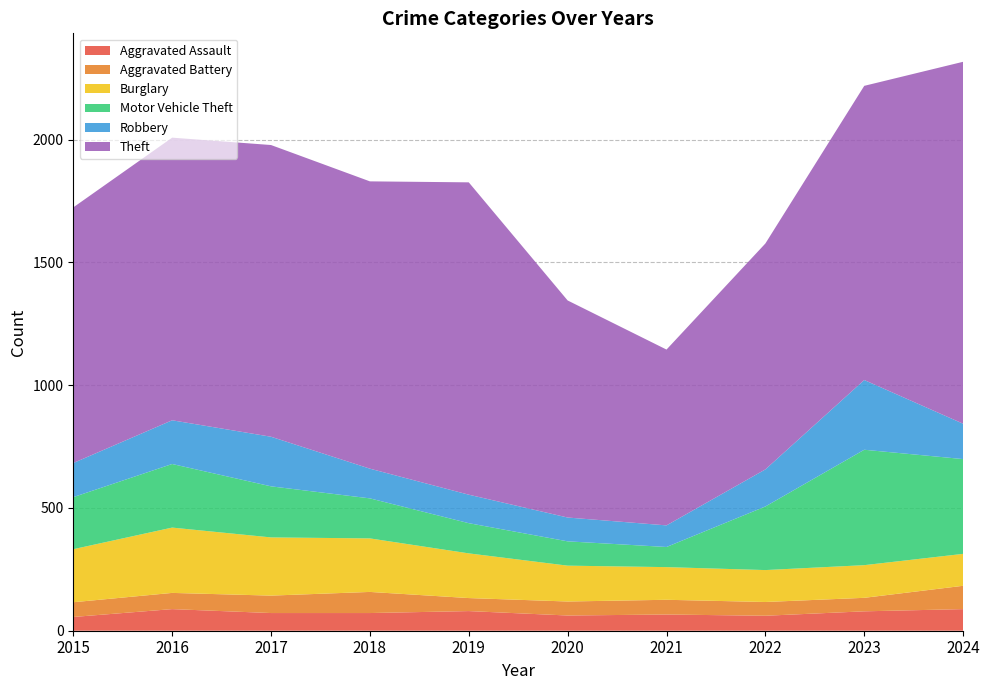

Reading left to right, list all the values displayed in this chart.

Aggravated Assault: 2015=56	2016=88	2017=72	2018=72	2019=80	2020=62	2021=66	2022=61	2023=79	2024=88
Aggravated Battery: 2015=60	2016=66	2017=71	2018=86	2019=53	2020=57	2021=60	2022=56	2023=55	2024=95
Burglary: 2015=216	2016=266	2017=237	2018=218	2019=182	2020=146	2021=133	2022=130	2023=133	2024=130
Motor Vehicle Theft: 2015=212	2016=259	2017=208	2018=163	2019=123	2020=99	2021=82	2022=259	2023=470	2024=386
Robbery: 2015=139	2016=178	2017=202	2018=121	2019=116	2020=97	2021=88	2022=151	2023=284	2024=144
Theft: 2015=1041	2016=1151	2017=1188	2018=1170	2019=1272	2020=884	2021=716	2022=920	2023=1198	2024=1474